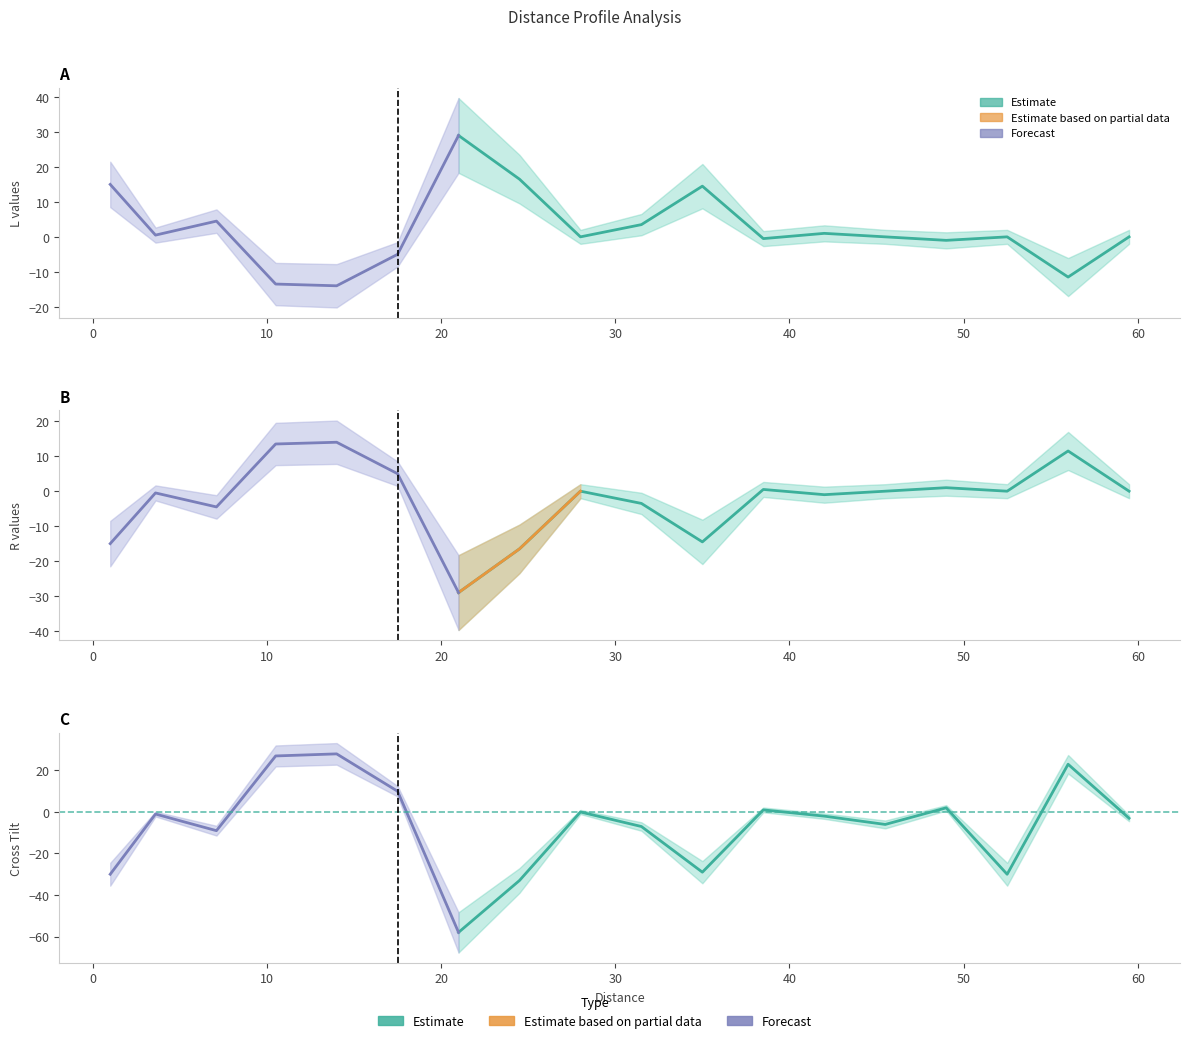

How many positive values does the L_values series have?

8